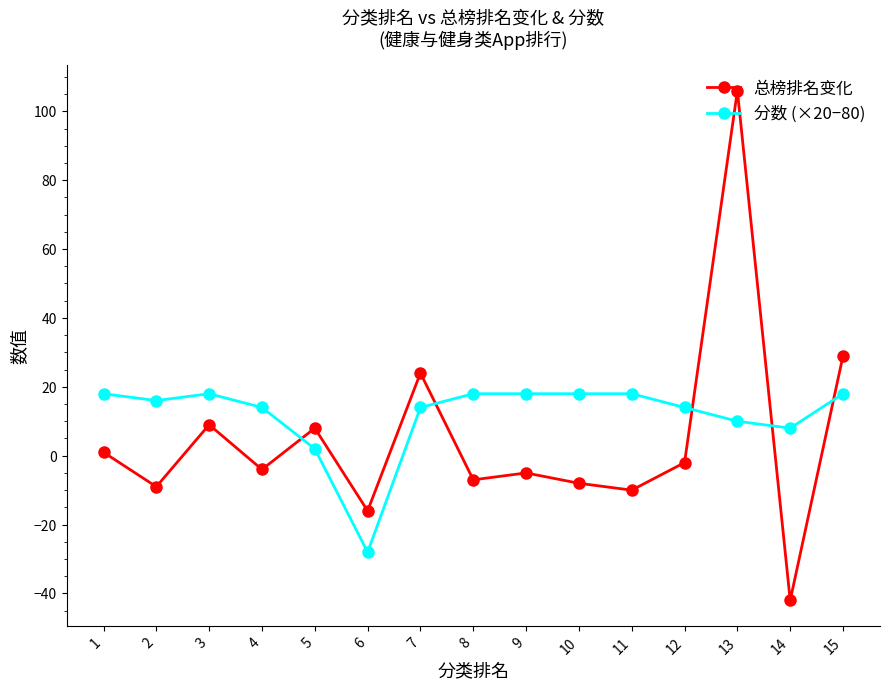

Reading left to right, extract all data points from this chart.

总榜排名变化: 1	-9	9	-4	8	-16	24	-7	-5	-8	-10	-2	106	-42	29
分数 (×20−80): 18	16	18	14	2	-28	14	18	18	18	18	14	10	8	18